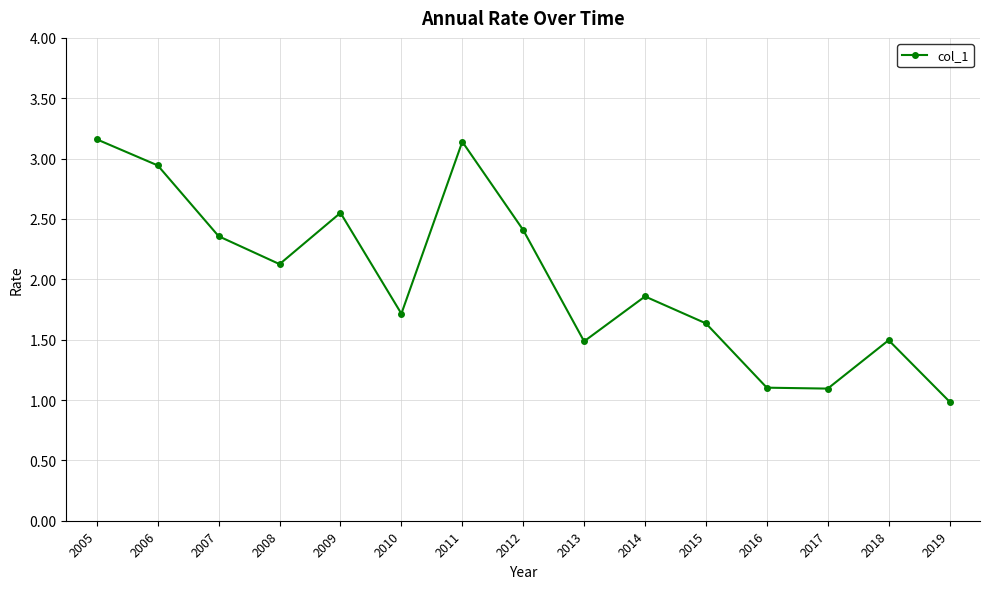

What is the minimum value shown in the chart?

1.0